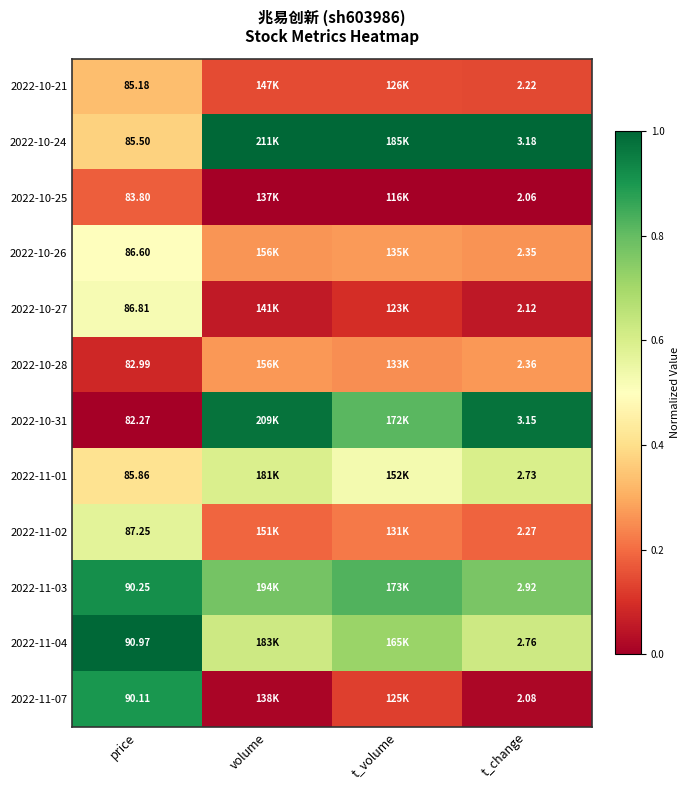

Is the value of 2022-11-01 at t_change greater than the value of 2022-10-25 at price?

No